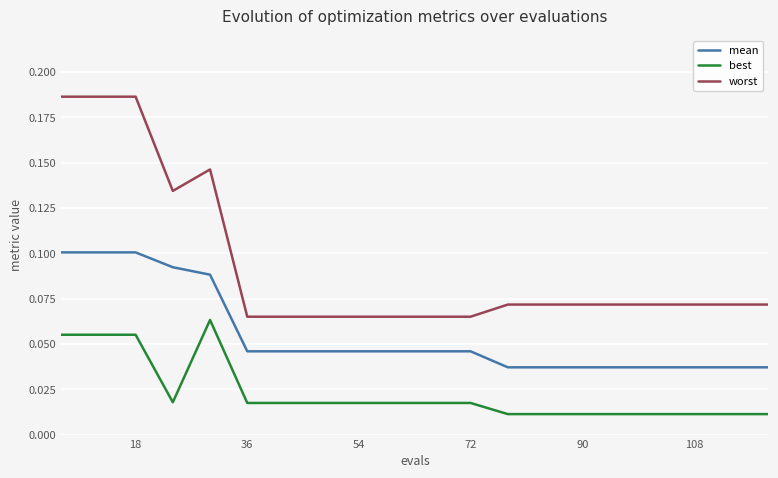

Which series has the widest spread of values?

worst